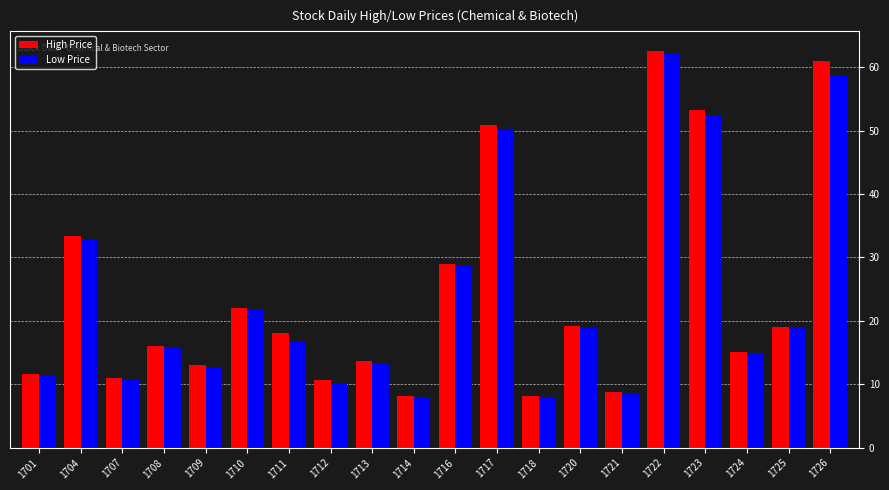

Which label corresponds to the largest value in the chart?

1722